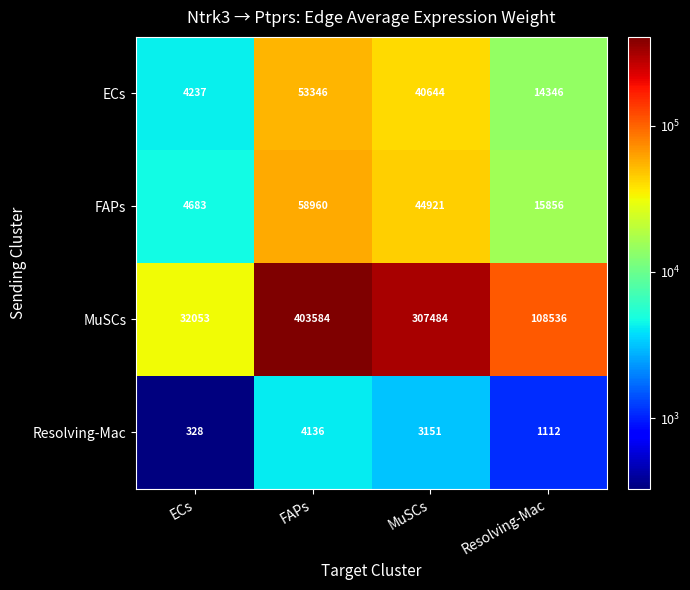

What is the minimum value for MuSCs?

32053